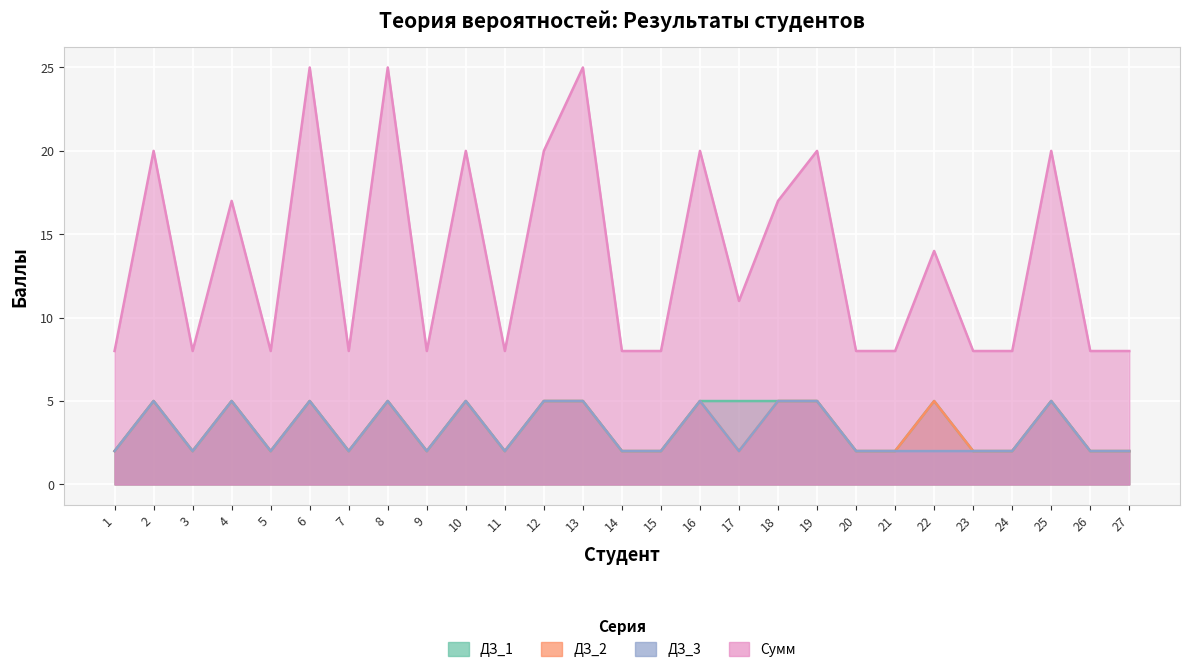

What is the greatest value displayed?

25